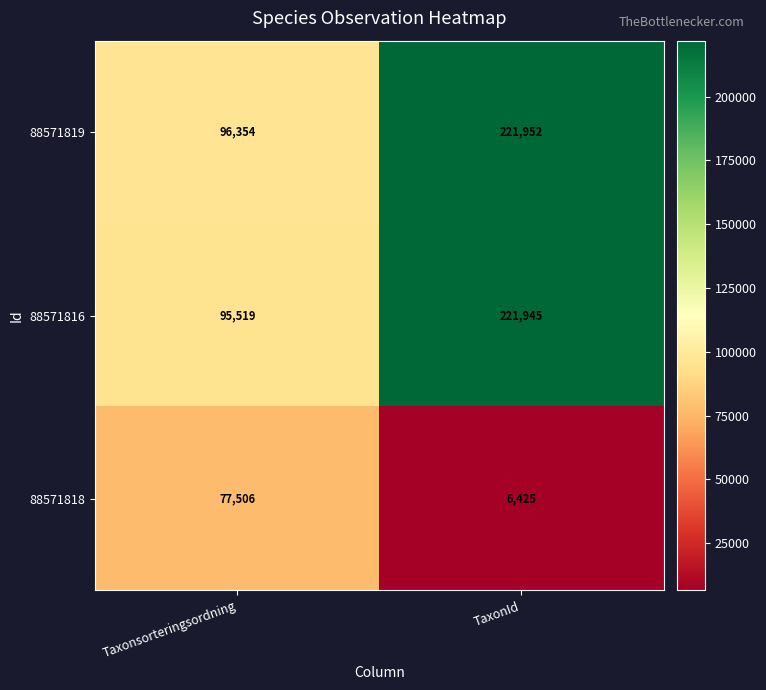

Reading left to right, list all the values displayed in this chart.

88571819: 96354	221952
88571816: 95519	221945
88571818: 77506	6425